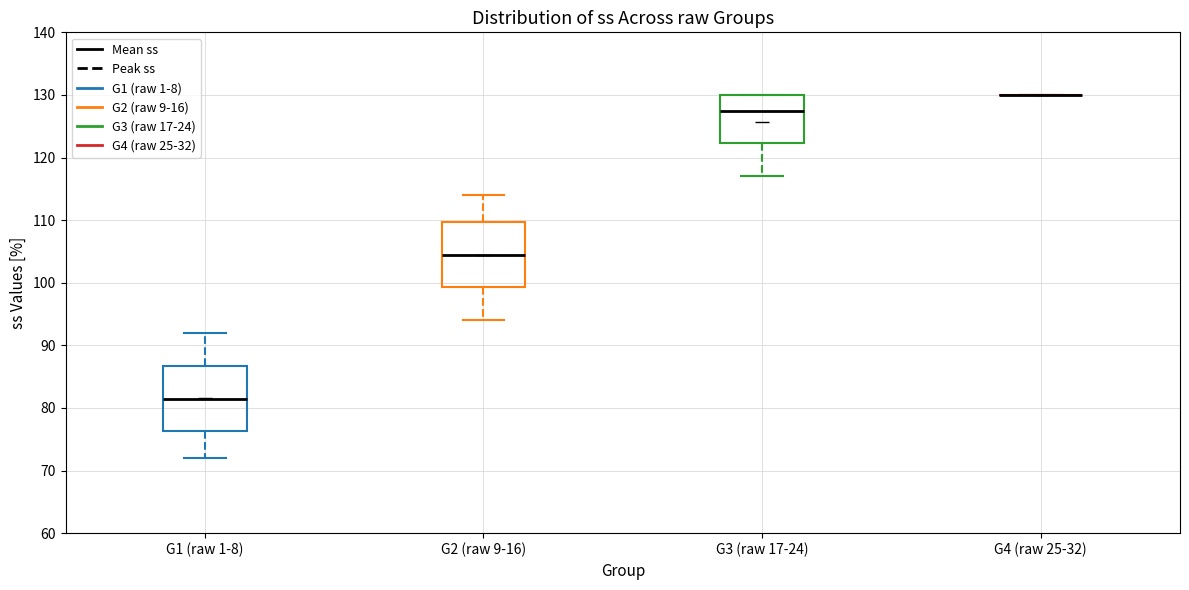

Reading left to right, read every box against the y-axis: the position of its median line, the range the box covers, and the ends of its whiskers. The values are not printed on the chart, so give them approximately, as read against the axis.

G1 (raw 1-8): median 82, box 76 to 87, whiskers 72 to 92
G2 (raw 9-16): median 105, box 99 to 110, whiskers 94 to 114
G3 (raw 17-24): median 128, box 122 to 130, whiskers 117 to 130
G4 (raw 25-32): box collapsed to a line at 130, whiskers 130 to 130